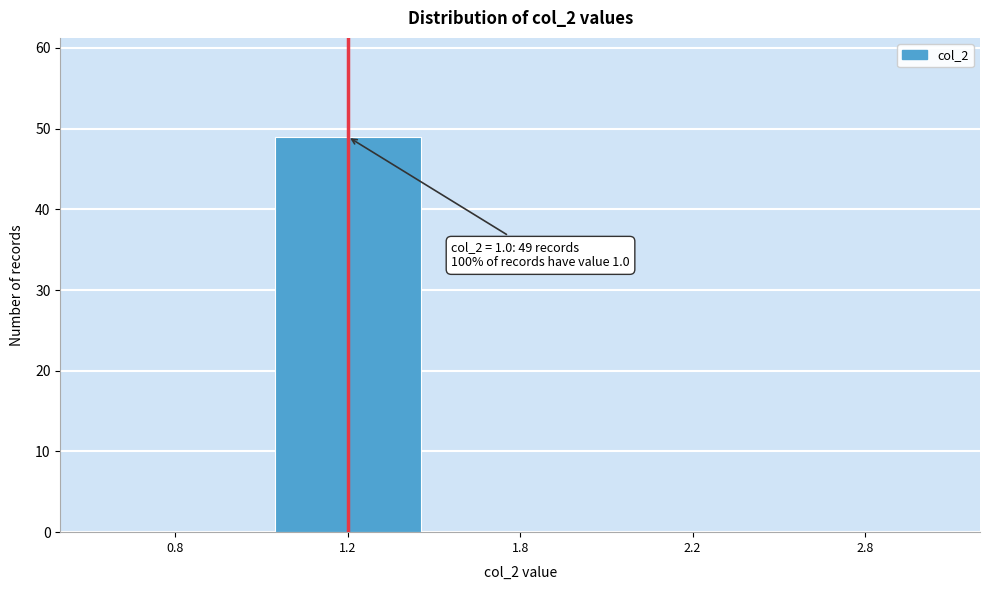

Reading right to left, transcribe all the data shown in this chart.

2.8=0	2.2=0	1.8=0	1.2=49	0.8=0